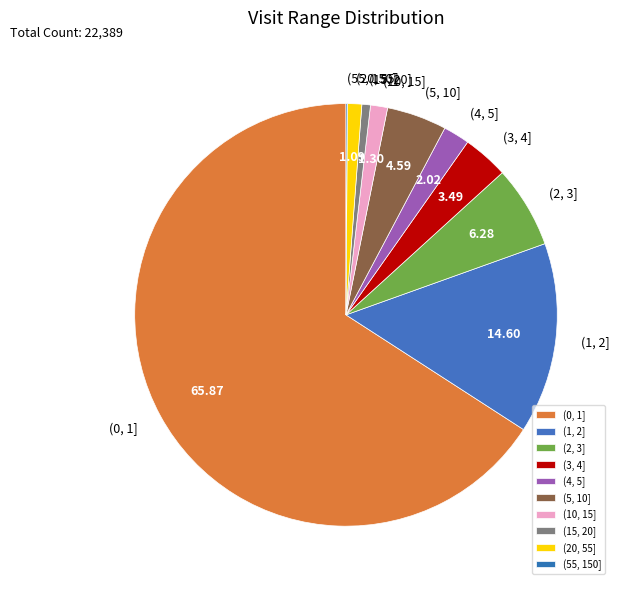

Is (0, 1] the majority of the pie?

Yes